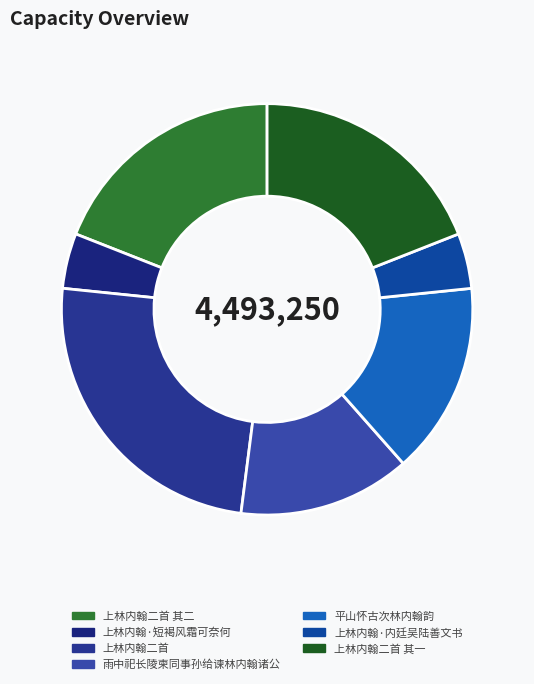

To the nearest percent, what is the difference between the 平山怀古次林内翰韵 and 上林内翰二首 其二 slice percentages?

4%